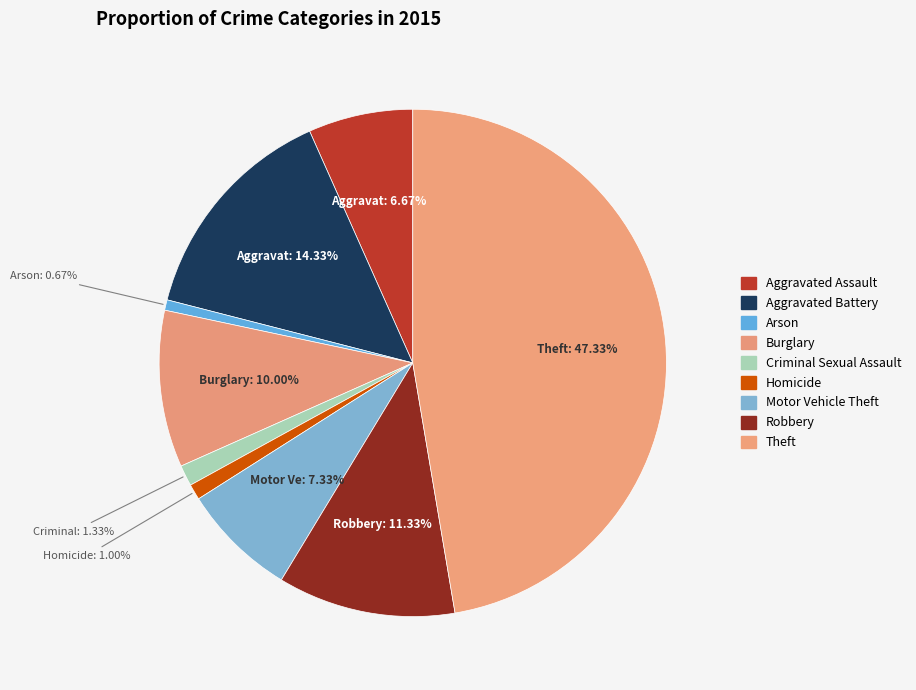

Is it true that Criminal Sexual Assault is 11% of the pie?

False